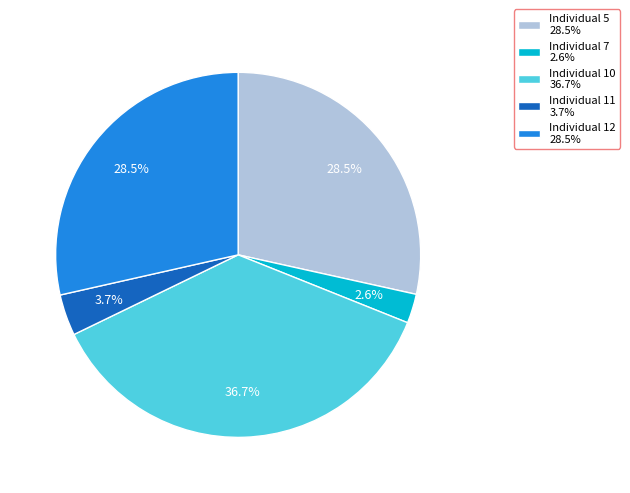

To the nearest percent, what percentage of the pie is Individual 11?

4%